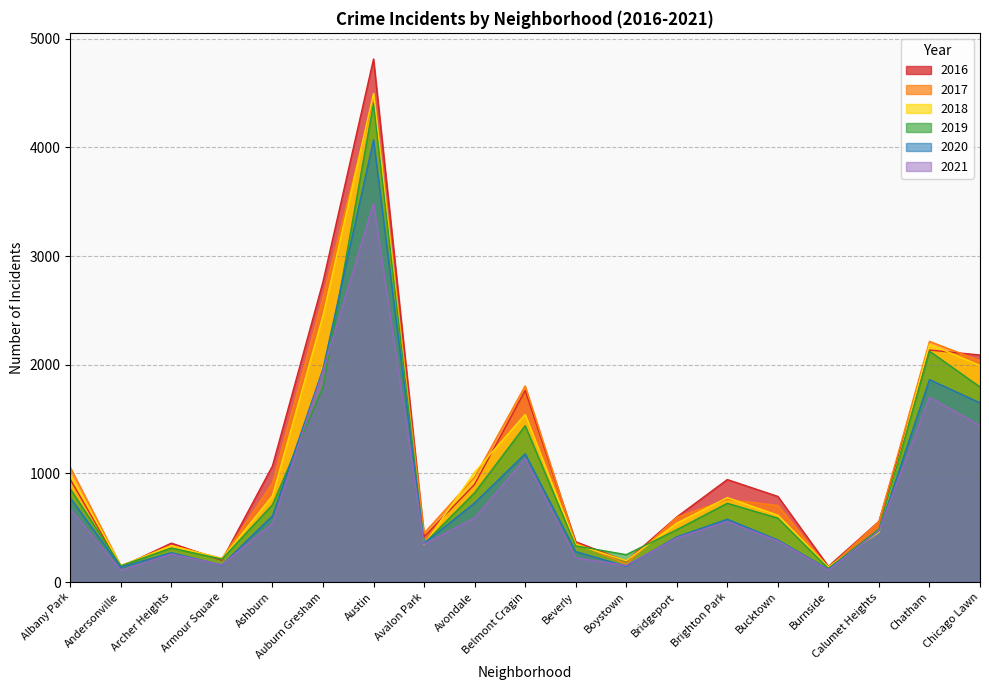

At which category is the sum across all series the highest?

Austin